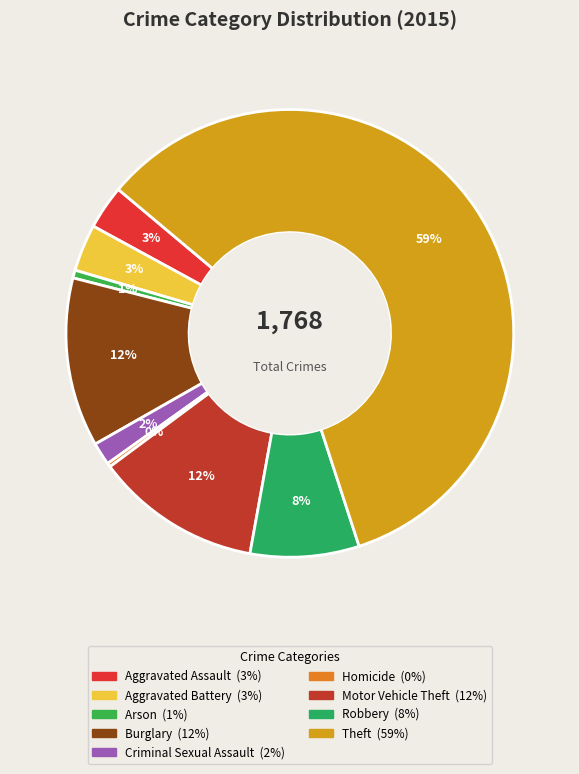

To the nearest percent, what percentage of the pie is Theft?

59%